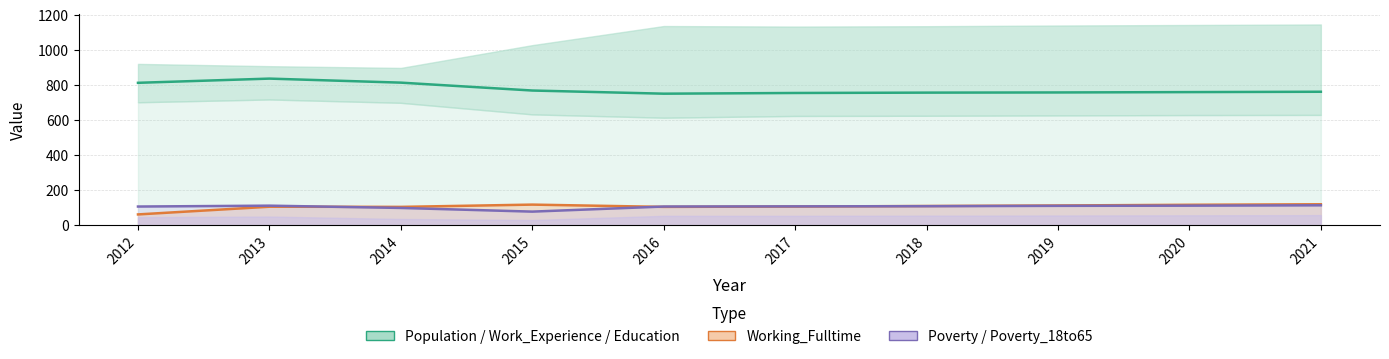

What is the smallest value displayed?

79